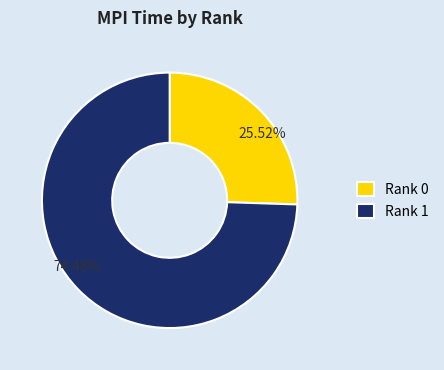

How many segments does this pie chart have?

2